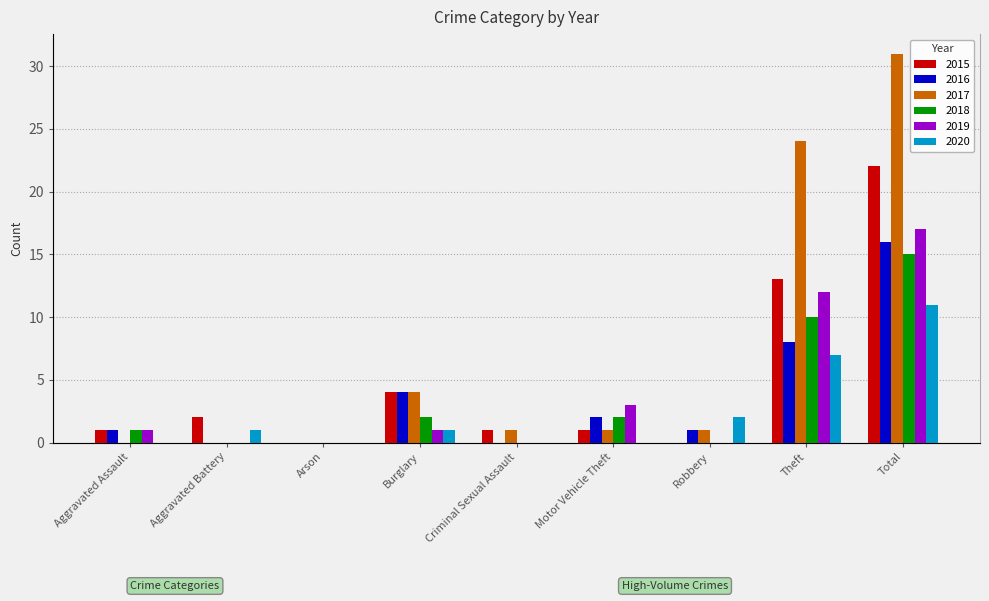

What value does the 2017 series have at Total?

31